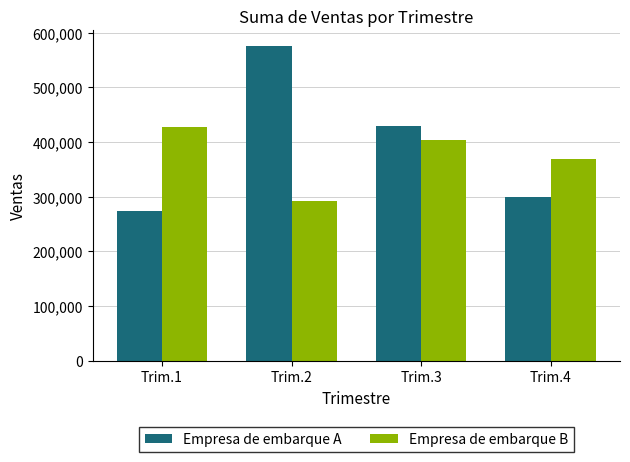

Rank the categories by Empresa de embarque A value from lowest to highest.

Trim.1, Trim.4, Trim.3, Trim.2